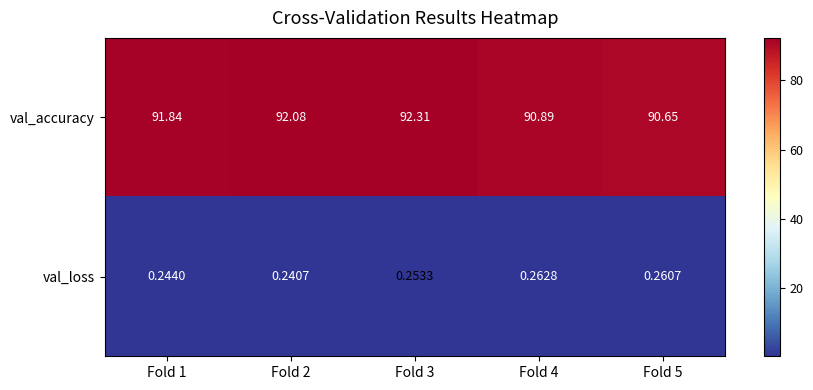

Is the value of val_loss at Fold 1 greater than the value of val_accuracy at Fold 2?

No